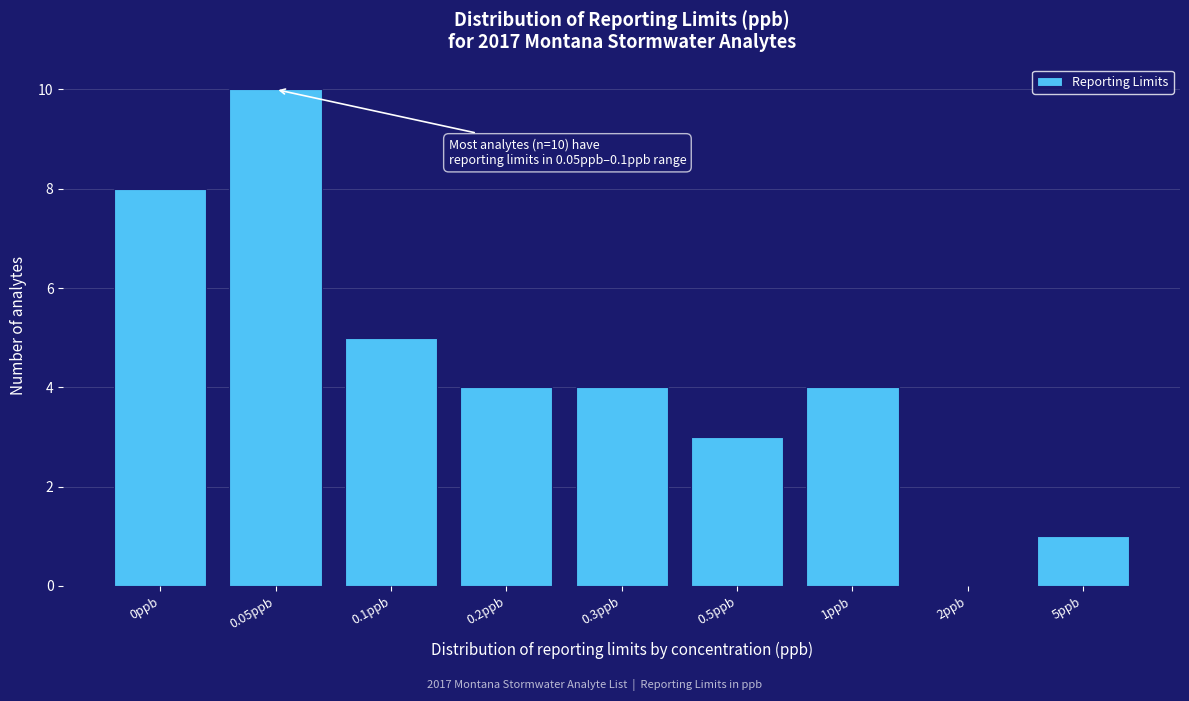

Reading left to right, extract all data points from this chart.

0ppb=8	0.05ppb=10	0.1ppb=5	0.2ppb=4	0.3ppb=4	0.5ppb=3	1ppb=4	2ppb=0	5ppb=1